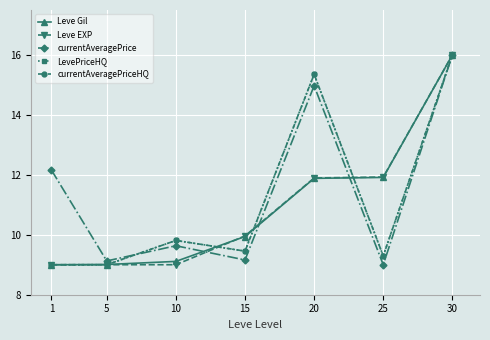

Is this an area chart (filled region under the line)?

No